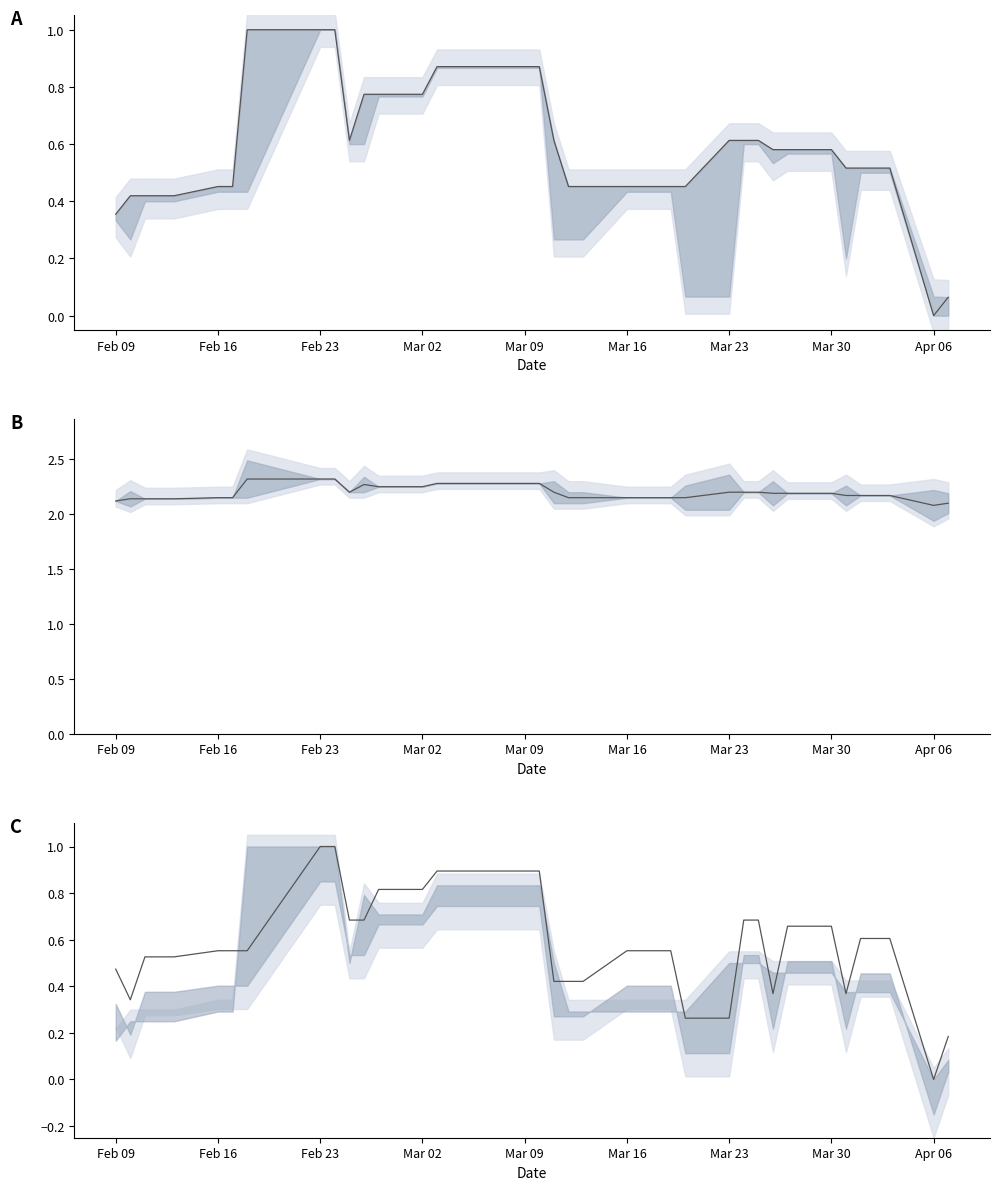

Reading left to right, what are all the values shown in this chart?

close: 0.4	0.4	0.4	0.4	0.4	0.5	0.5	1.0	1.0	1.0	0.6	0.8	0.8	0.8	0.9	0.9	0.9	0.9	0.9	0.9	0.6	0.5	0.5	0.5	0.5	0.5	0.5	0.5	0.6	0.6	0.6	0.6	0.6	0.6	0.5	0.5	0.5	0.5	0.0	0.1
high: 2.1	2.1	2.1	2.1	2.1	2.1	2.1	2.3	2.3	2.3	2.2	2.3	2.2	2.2	2.3	2.3	2.3	2.3	2.3	2.3	2.2	2.1	2.1	2.1	2.1	2.1	2.1	2.1	2.2	2.2	2.2	2.2	2.2	2.2	2.2	2.2	2.2	2.2	2.1	2.1
low: 0.5	0.3	0.5	0.5	0.5	0.6	0.6	0.6	1.0	1.0	0.7	0.7	0.8	0.8	0.9	0.9	0.9	0.9	0.9	0.9	0.4	0.4	0.4	0.6	0.6	0.6	0.6	0.3	0.3	0.7	0.7	0.4	0.7	0.7	0.4	0.6	0.6	0.6	0.0	0.2